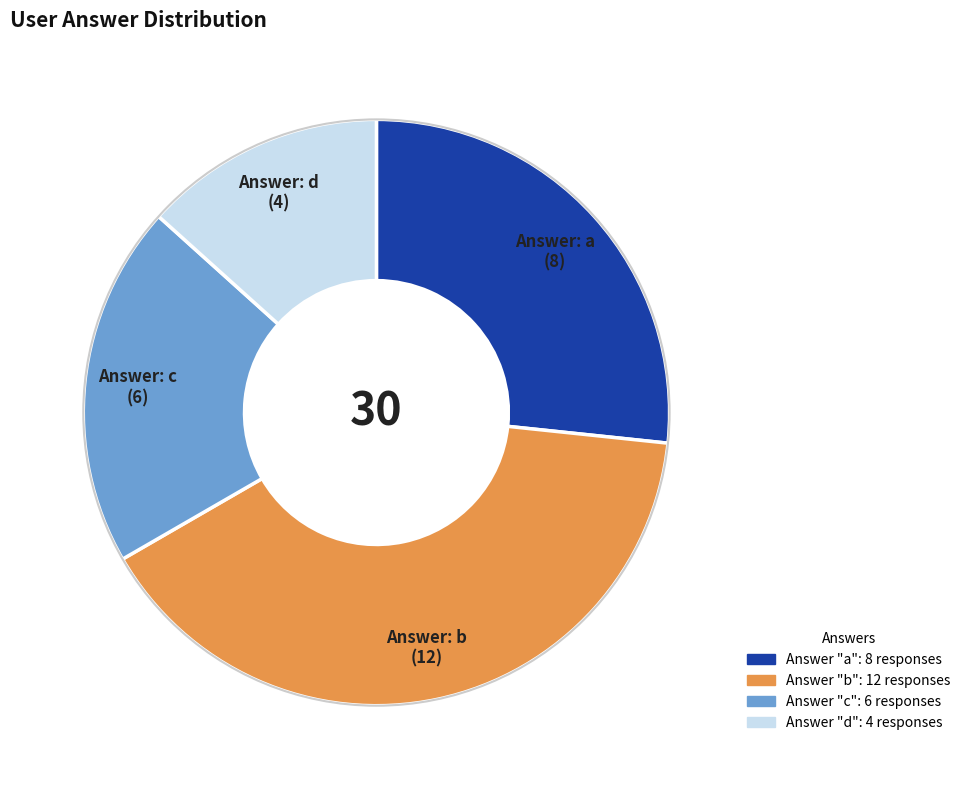

Is there a majority slice in this chart?

No